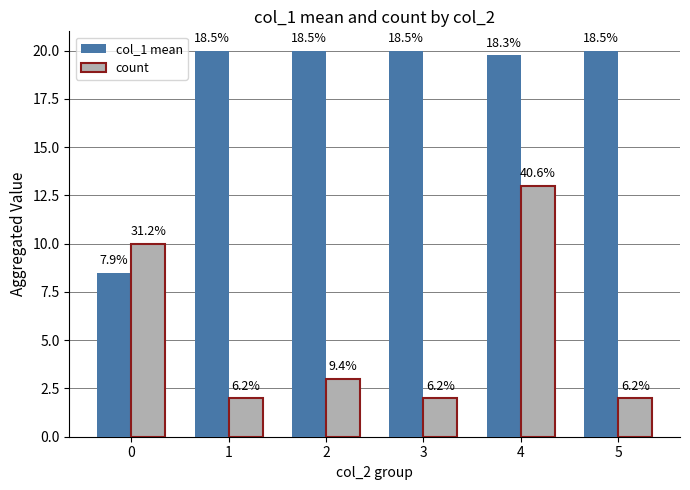

List the series in order of their overall mean, lowest first.

count, col_1 mean